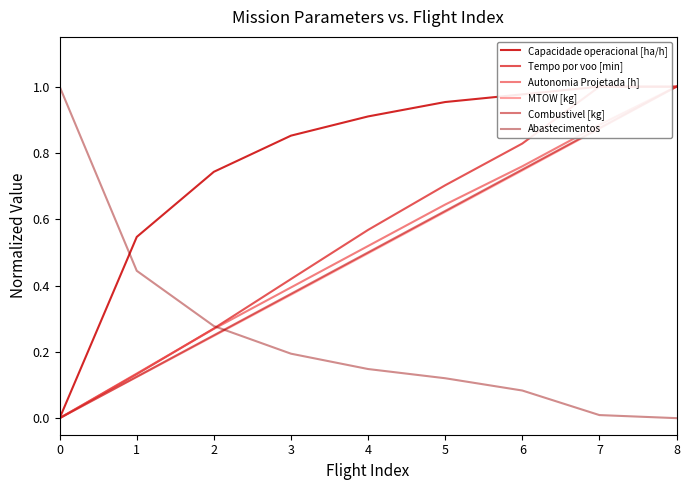

How many lines are shown in the chart?

6